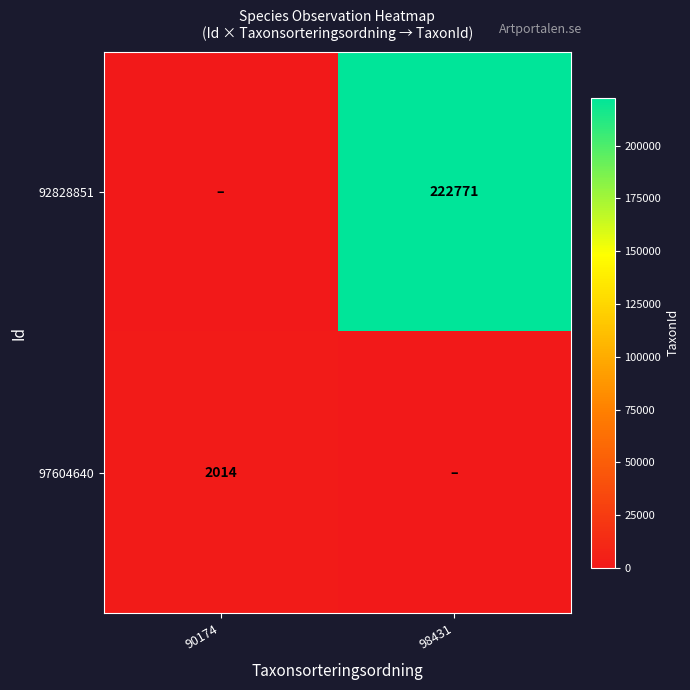

True or false: 92828851 has a value of 366565 at 98431.

False